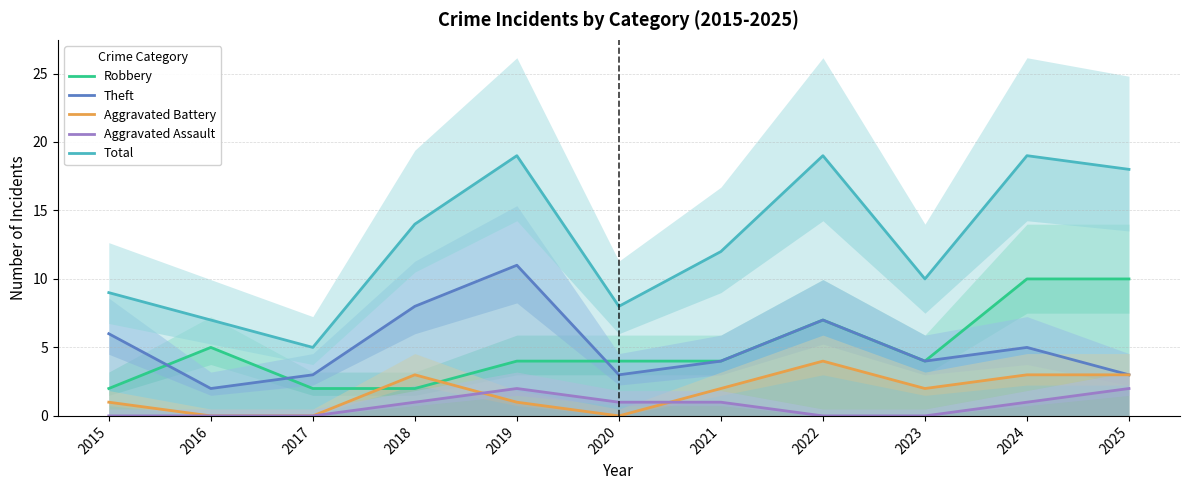

At 2025, list the series in order from largest to smallest.

Total, Robbery, Theft, Aggravated Battery, Aggravated Assault